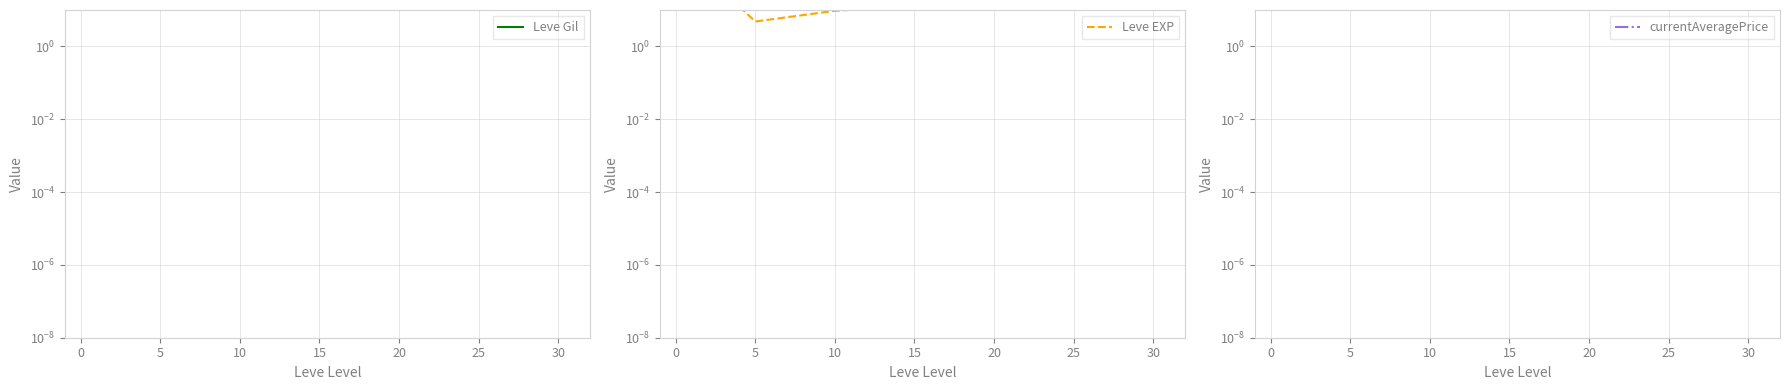

What is the smallest value displayed?

4.8